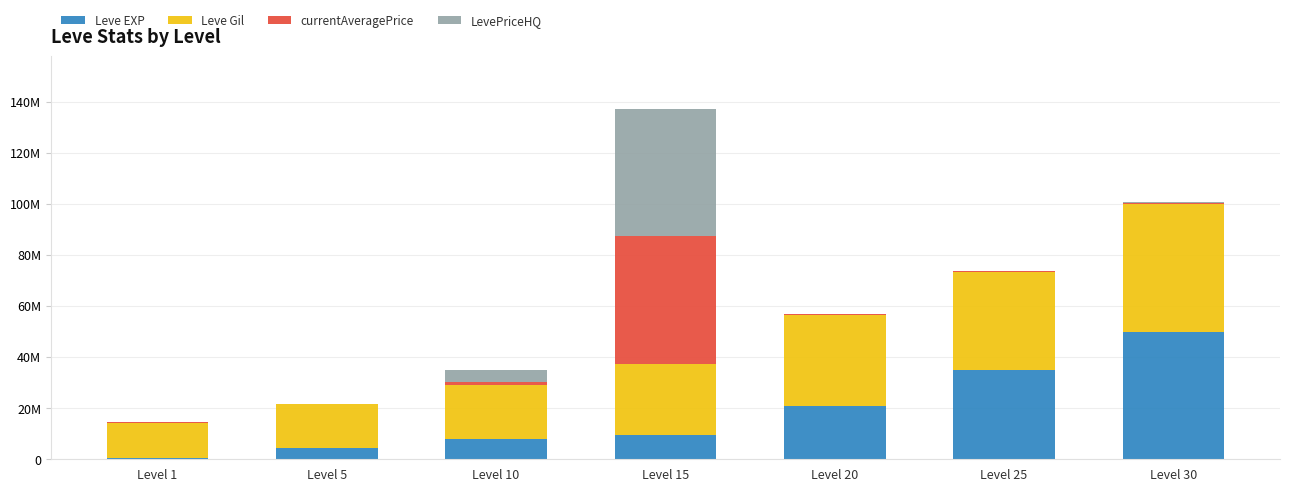

What is the difference between the LevePriceHQ values at Level 5 and Level 15?

49994018.8